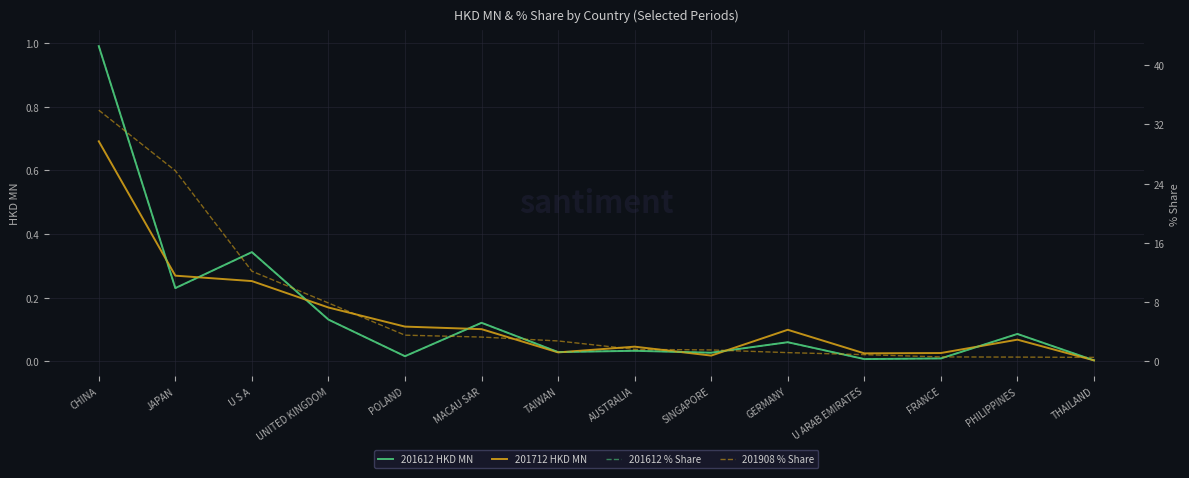

Reading left to right, transcribe all the data shown in this chart.

201612 HKD MN: CHINA=1.0	JAPAN=0.2	U S A=0.3	UNITED KINGDOM=0.1	POLAND=0.0	MACAU SAR=0.1	TAIWAN=0.0	AUSTRALIA=0.0	SINGAPORE=0.0	GERMANY=0.1	U ARAB EMIRATES=0.0	FRANCE=0.0	PHILIPPINES=0.1	THAILAND=0.0
201712 HKD MN: CHINA=0.7	JAPAN=0.3	U S A=0.3	UNITED KINGDOM=0.2	POLAND=0.1	MACAU SAR=0.1	TAIWAN=0.0	AUSTRALIA=0.0	SINGAPORE=0.0	GERMANY=0.1	U ARAB EMIRATES=0.0	FRANCE=0.0	PHILIPPINES=0.1	THAILAND=0.0
201612 % Share: CHINA=42.6	JAPAN=9.9	U S A=14.7	UNITED KINGDOM=5.6	POLAND=0.7	MACAU SAR=5.2	TAIWAN=1.3	AUSTRALIA=1.4	SINGAPORE=1.2	GERMANY=2.6	U ARAB EMIRATES=0.3	FRANCE=0.4	PHILIPPINES=3.7	THAILAND=0.1
201908 % Share: CHINA=33.9	JAPAN=25.7	U S A=12.2	UNITED KINGDOM=7.9	POLAND=3.5	MACAU SAR=3.3	TAIWAN=2.7	AUSTRALIA=1.6	SINGAPORE=1.5	GERMANY=1.2	U ARAB EMIRATES=0.9	FRANCE=0.6	PHILIPPINES=0.6	THAILAND=0.5